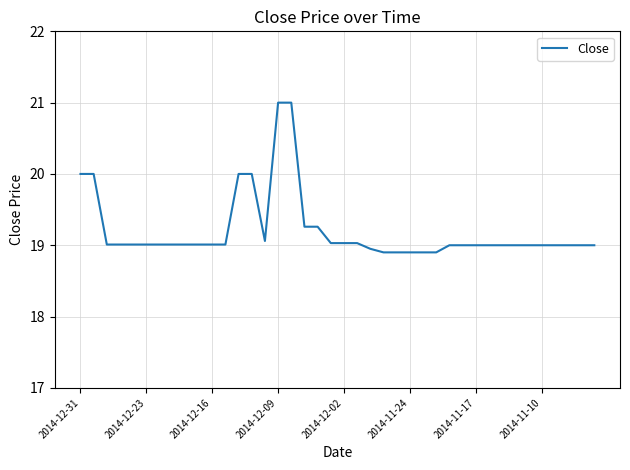

What is the difference between the maximum and minimum values?

2.1